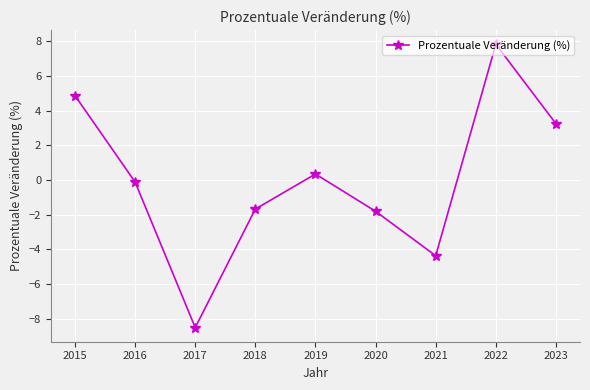

How many interior local valleys (lower than both neighbors) does the data have?

2